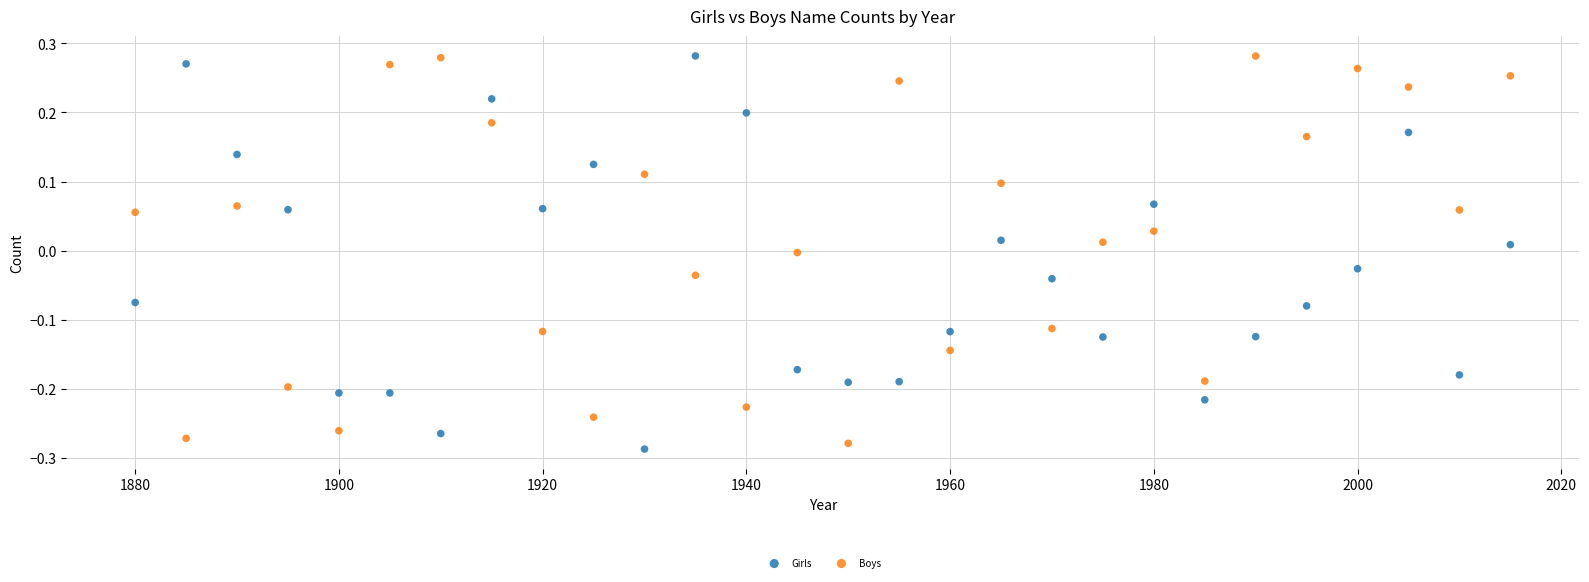

What is the X range (max minus min) for the scatter plot?

135.0